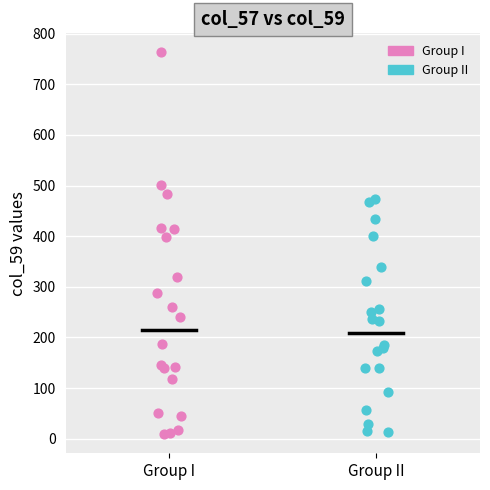

Which series has the largest Y range (max minus min)?

Group I